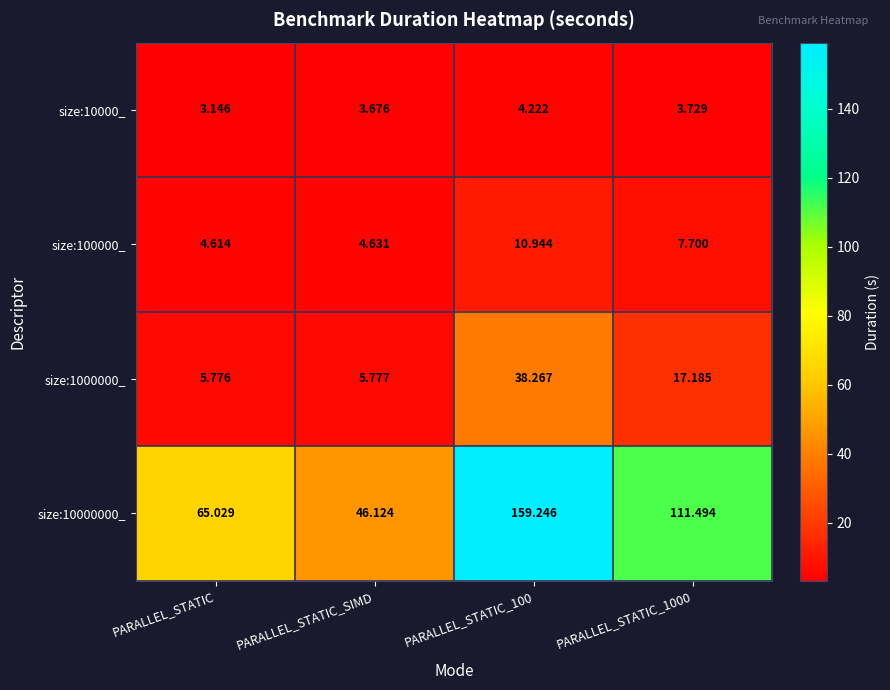

At which category does the chart reach its minimum across all series?

PARALLEL_STATIC